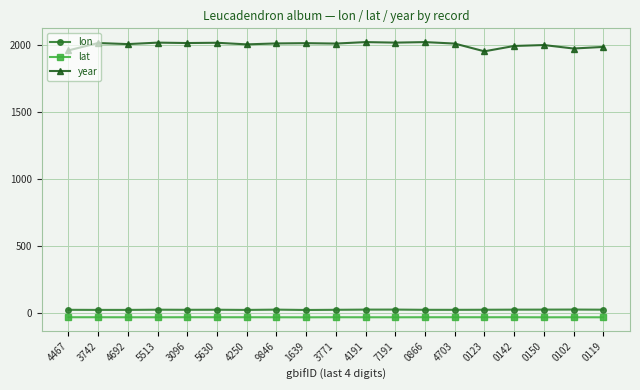

What are all the series names shown in the legend?

lon, lat, year